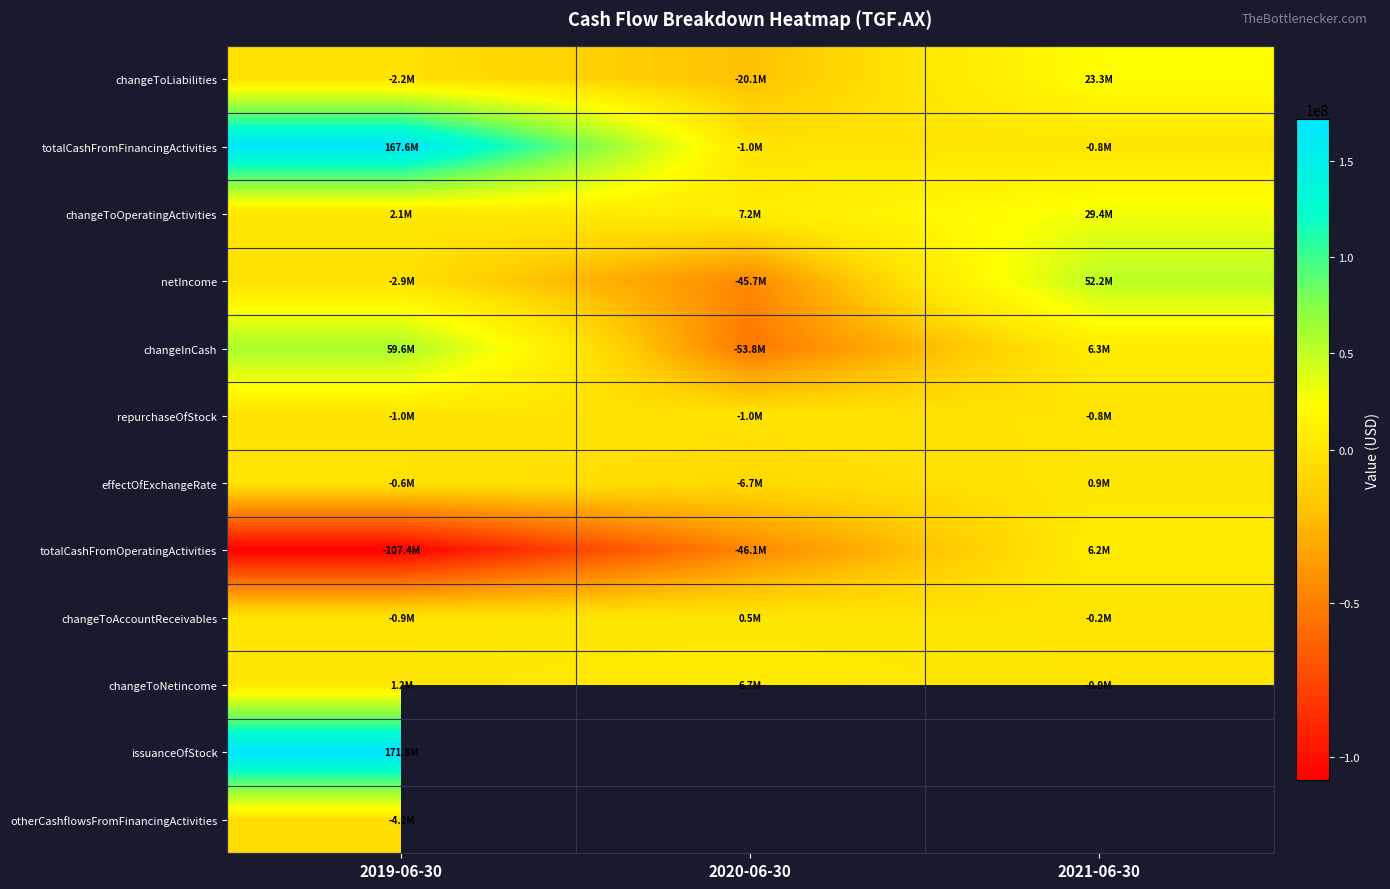

What is the sum of the effectOfExchangeRate values at 2020-06-30 and 2021-06-30?

-5850804.0